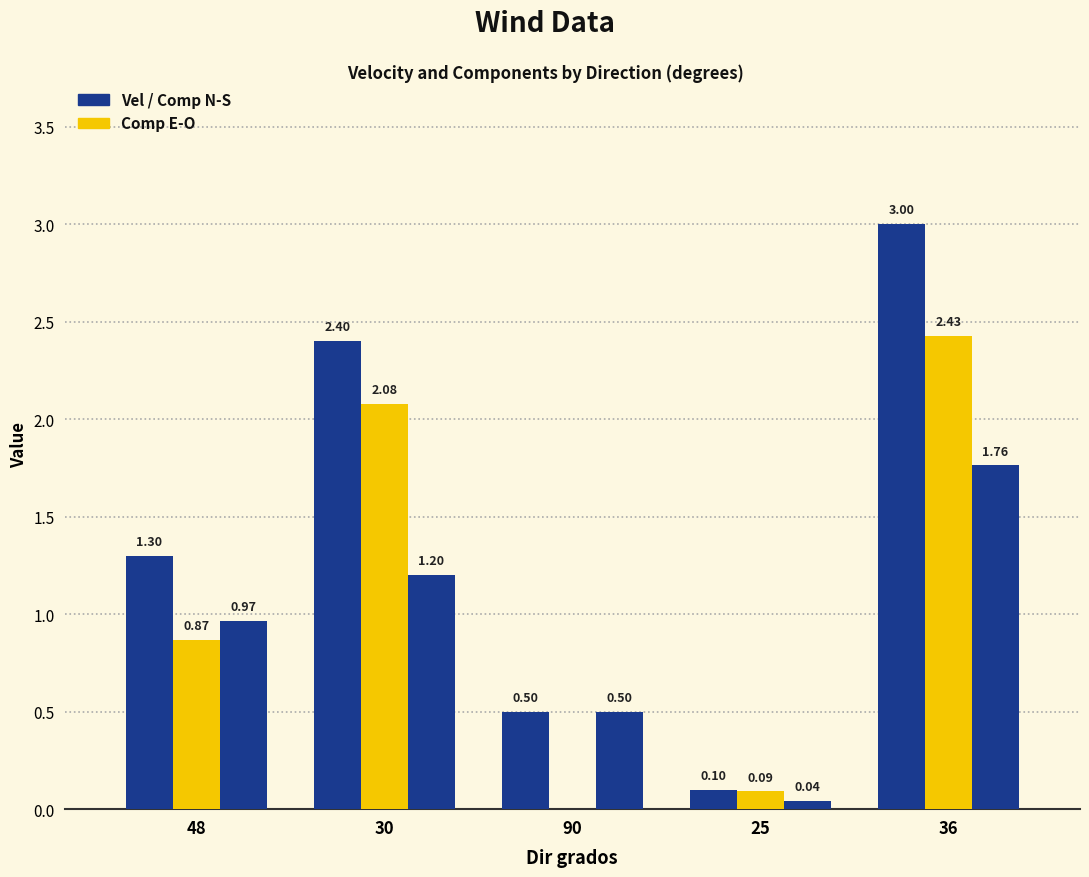

The value of Vel at 36 is 4.7. True or false?

False